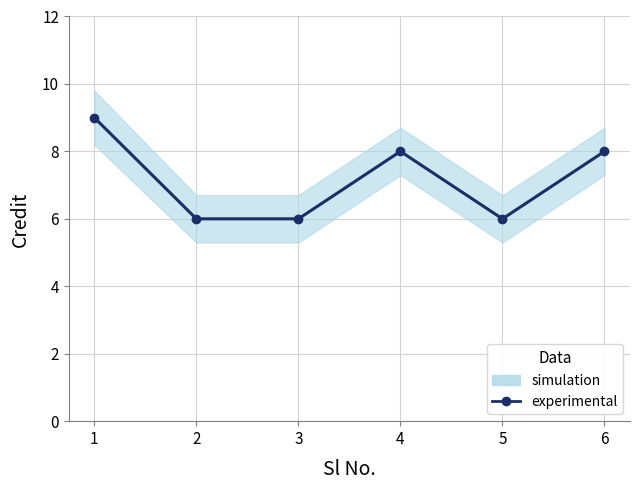

At which category does the data reach its first local peak?

4